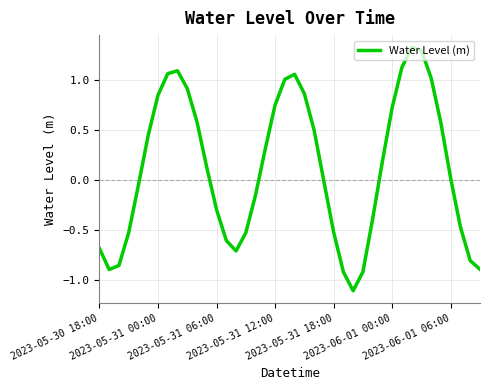

What is the maximum value shown in the chart?

1.3